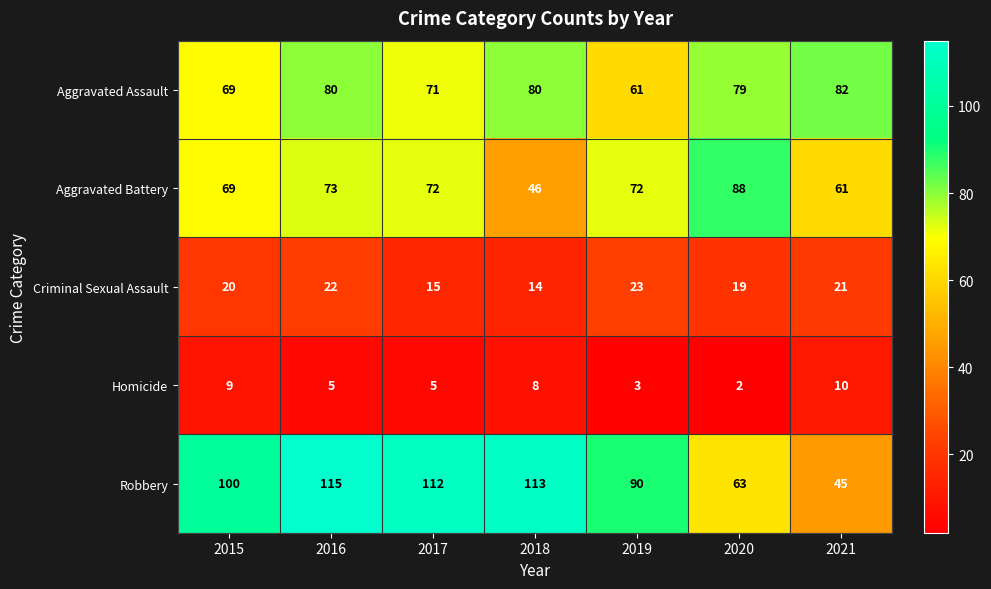

What is the sum of all Robbery values?

638